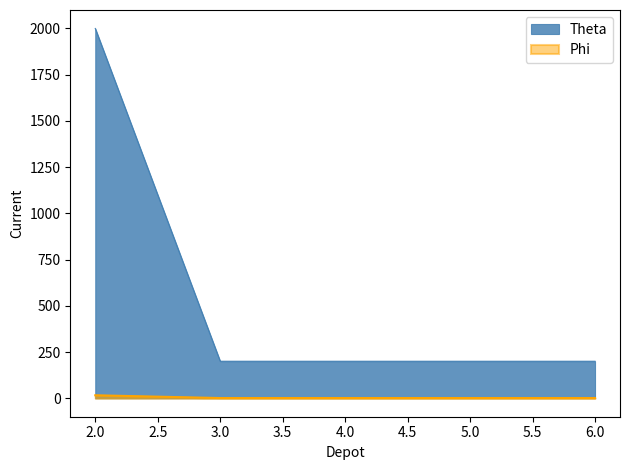

At how many categories does at least one series exceed 426?

1